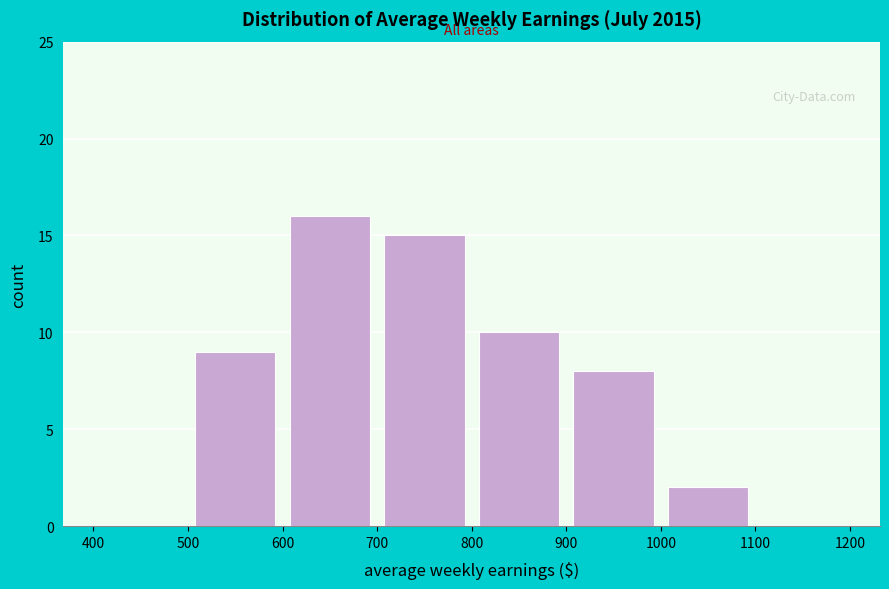

Reading left to right, transcribe this chart: for each bar, give the range it covers on the x-axis and its height. The values are not printed on the chart, so give them approximately, as read against the axis.

400 to 500: 0
500 to 600: 9
600 to 700: 16
700 to 800: 15
800 to 900: 10
900 to 1000: 8
1000 to 1100: 2
1100 to 1200: 0